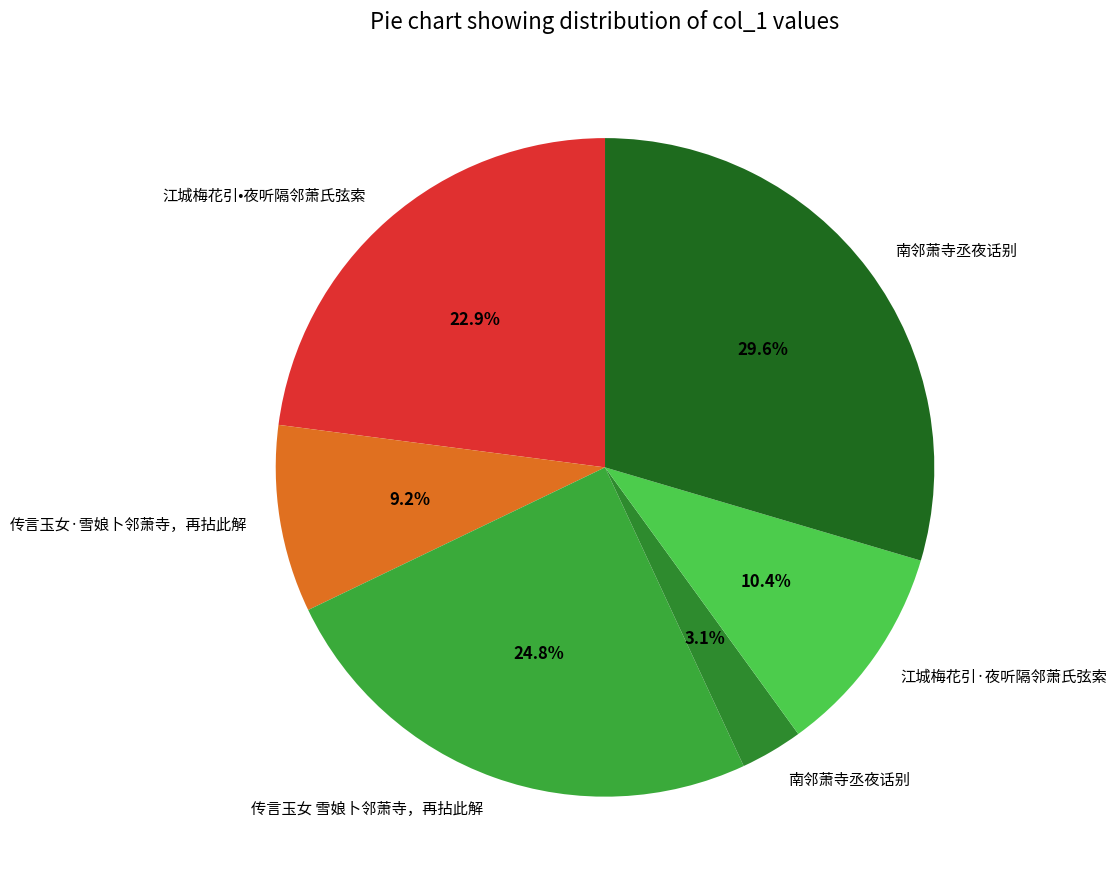

Count the number of slices in the pie.

6